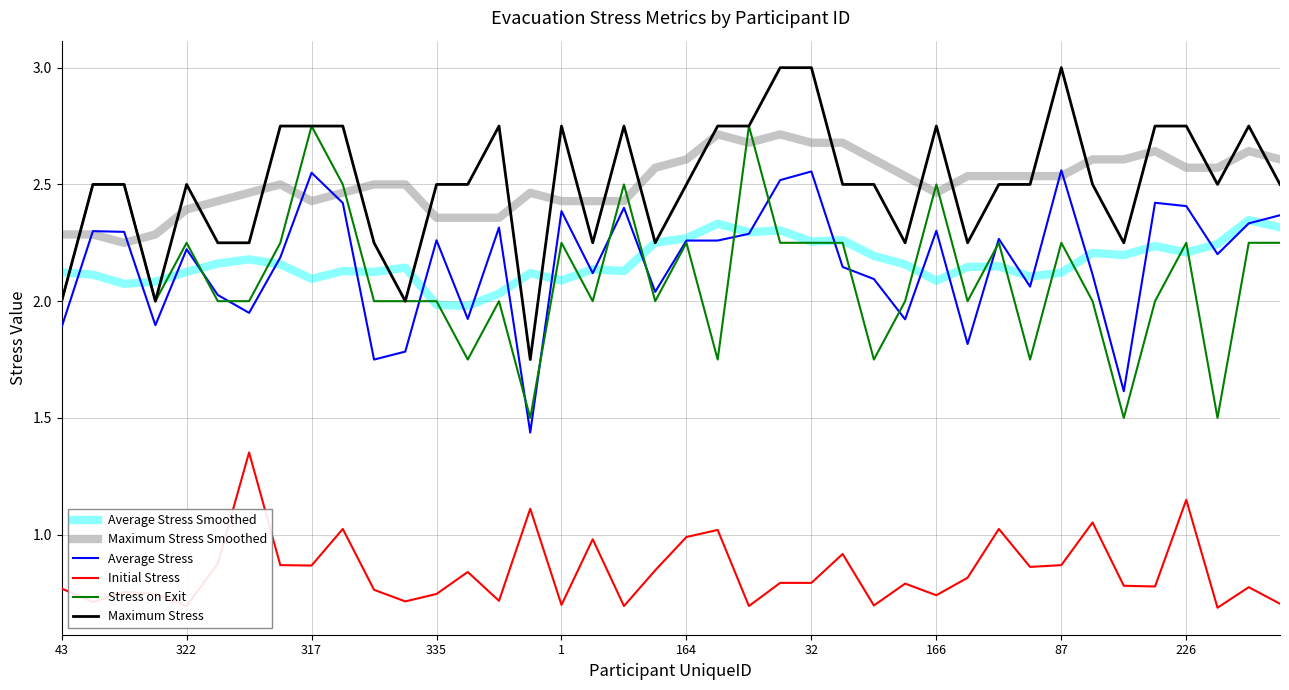

True or false: Maximum Stress and Initial Stress intersect in this chart.

False